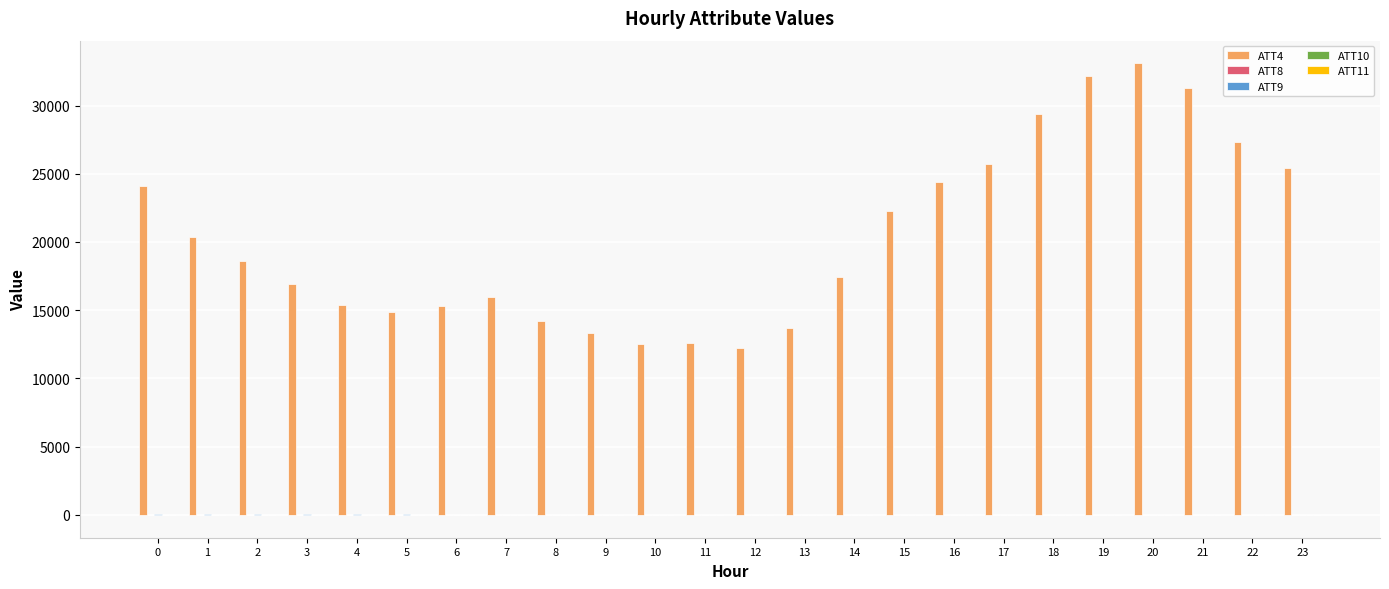

Are the bars horizontal?

No